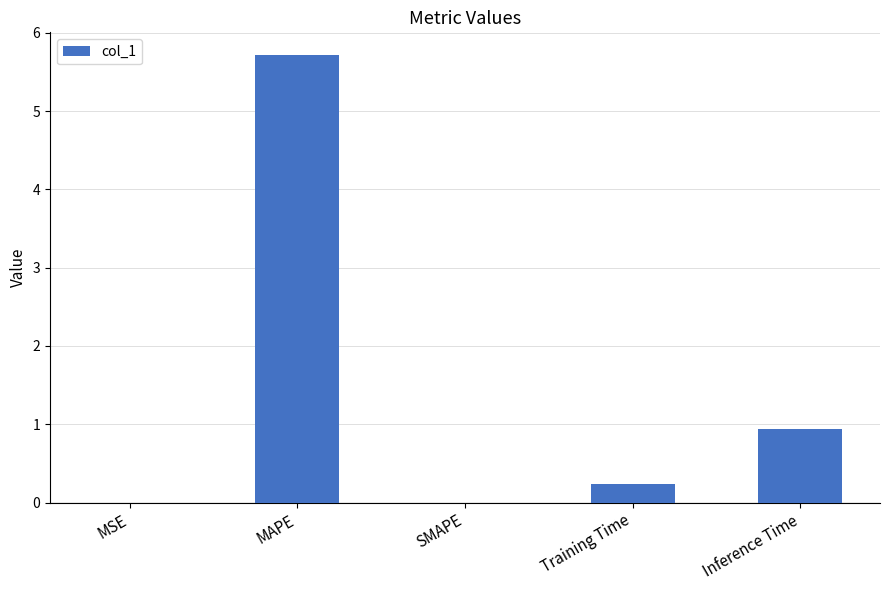

What is the greatest value displayed?

5.7